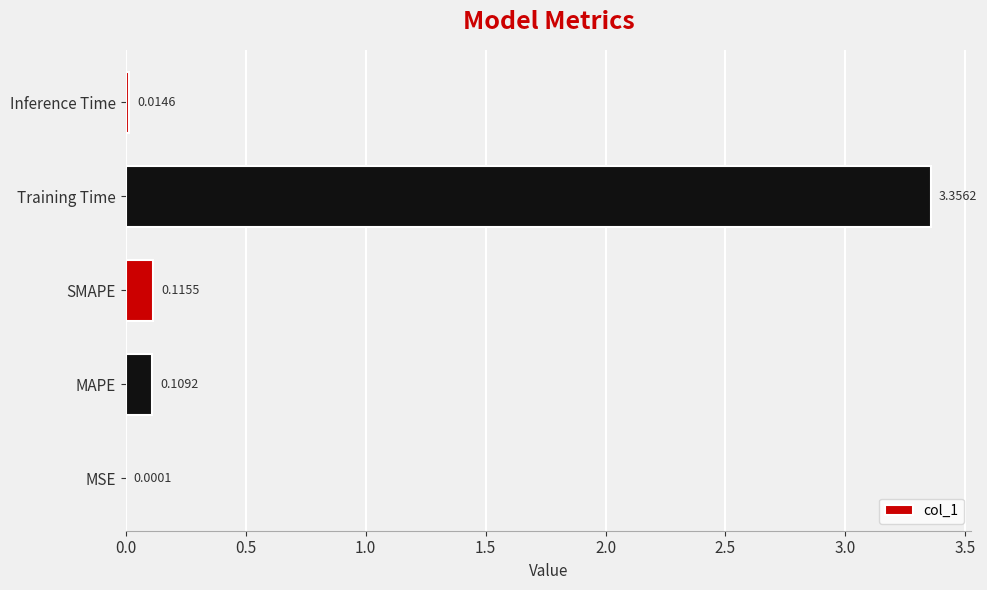

Which category has the highest value across all series?

Training Time